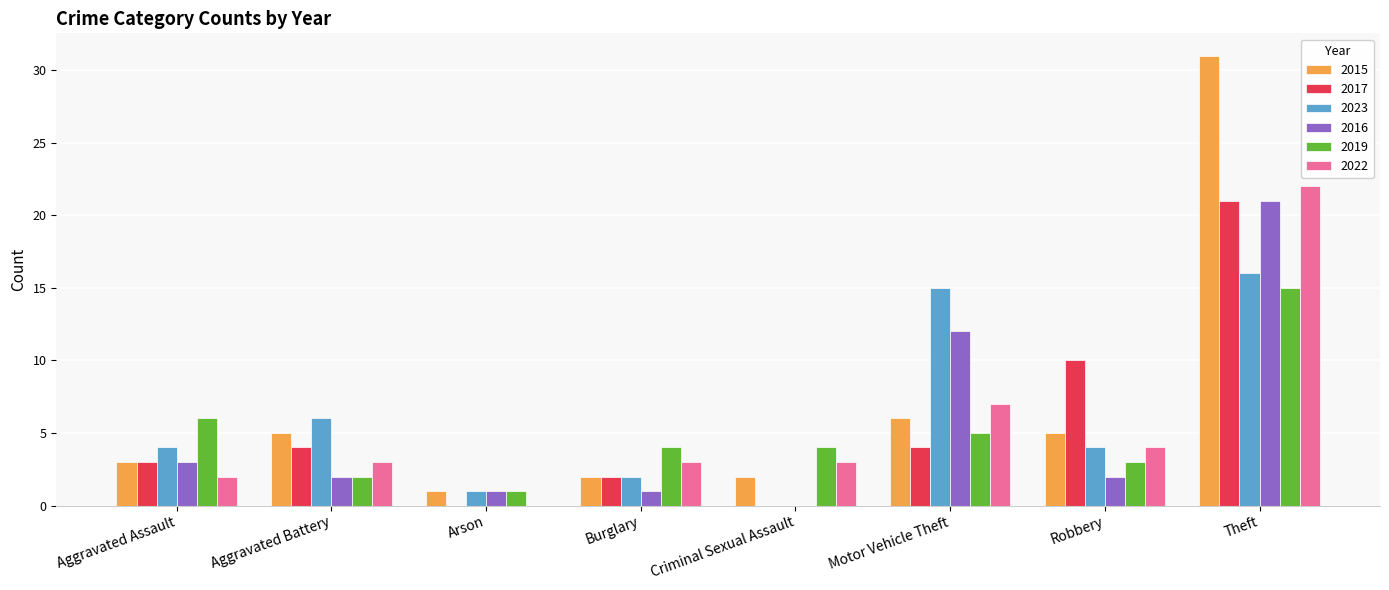

Where is 2019 nearest to the value 8?

Aggravated Assault